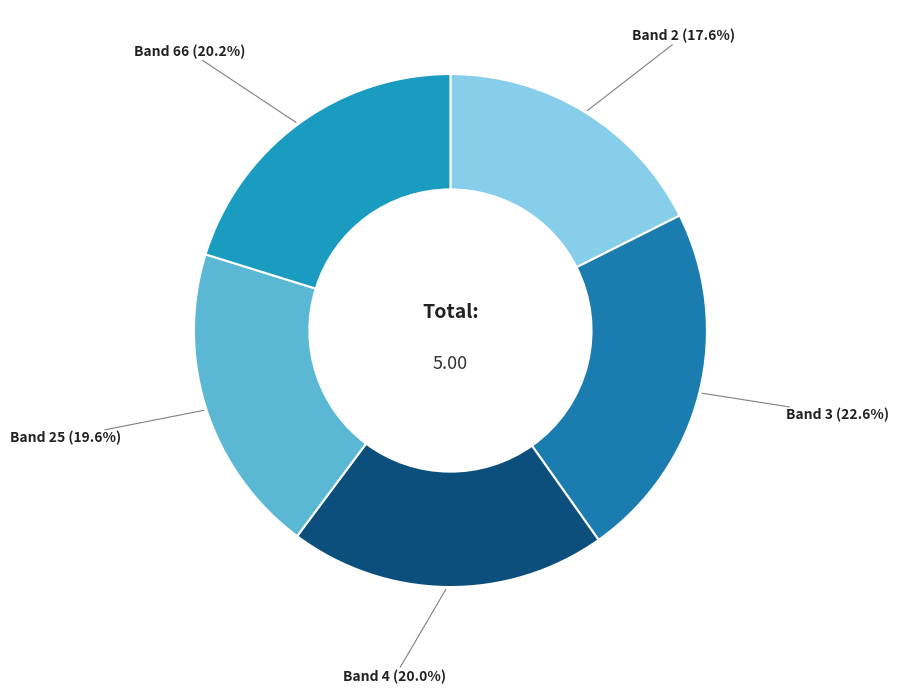

How much of the chart is everything except Band 2?

82.4%